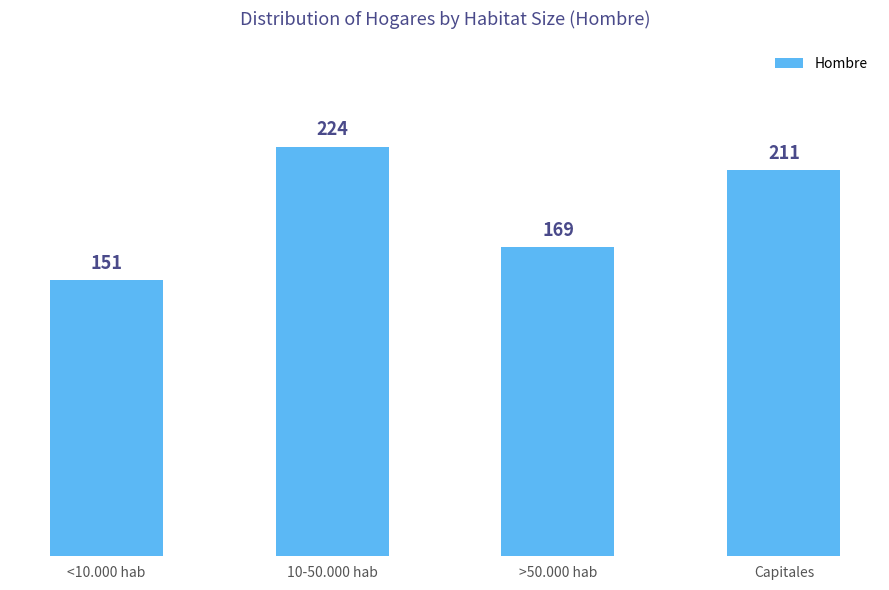

Reading right to left, list all the values displayed in this chart.

Capitales=211	>50.000 hab=169	10-50.000 hab=224	<10.000 hab=151